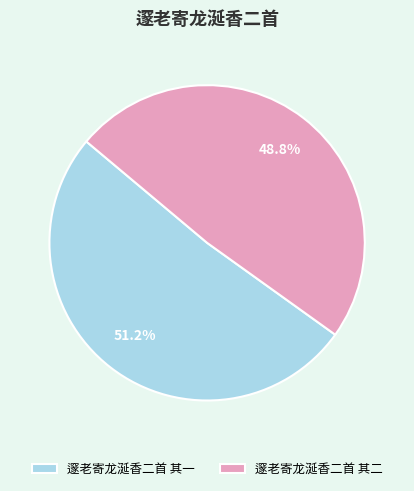

What is the ratio of the value at 邃老寄龙涎香二首 其一 to the value at 邃老寄龙涎香二首 其二?

1.0